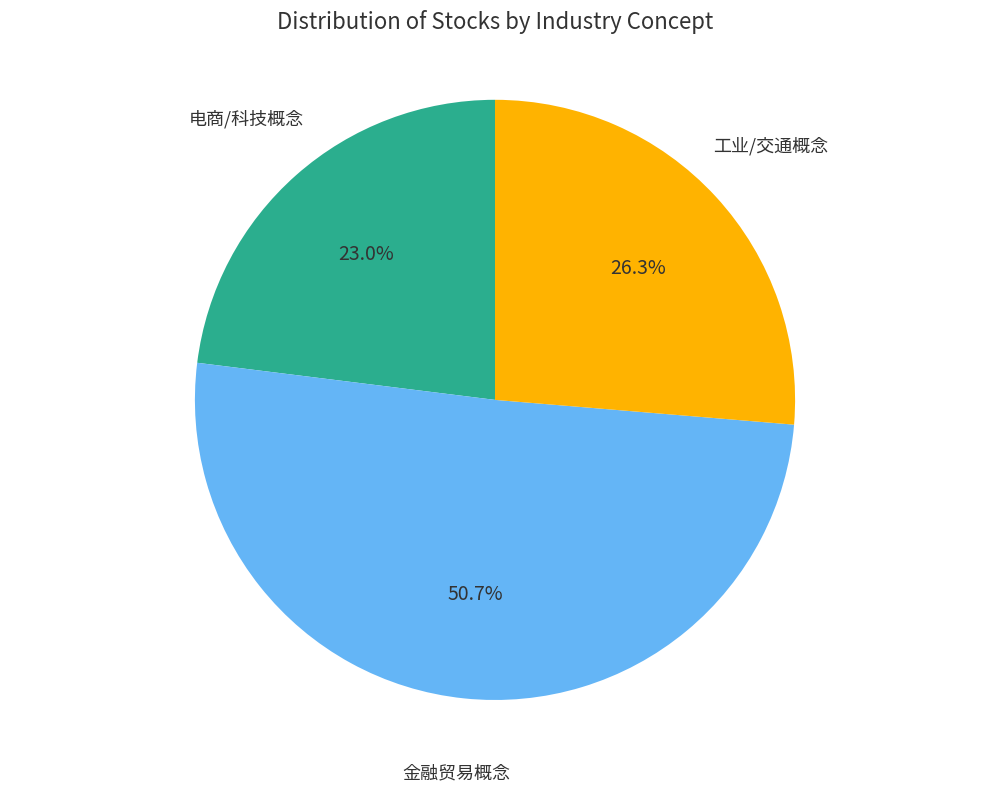

Is there any slice that represents more than half of the pie?

Yes